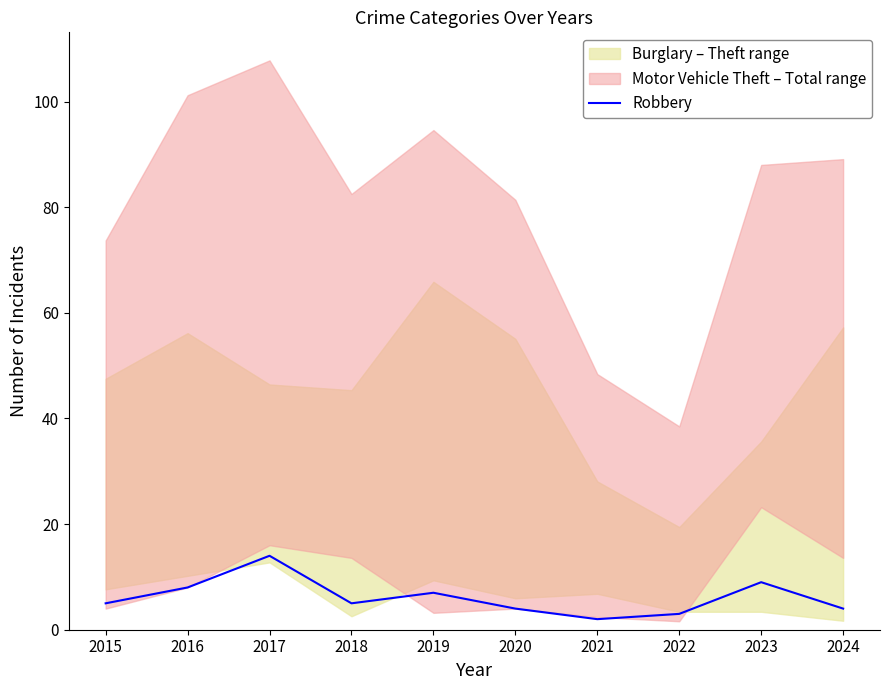

Reading left to right, what are all the values shown in this chart?

5	8	14	5	7	4	2	3	9	4